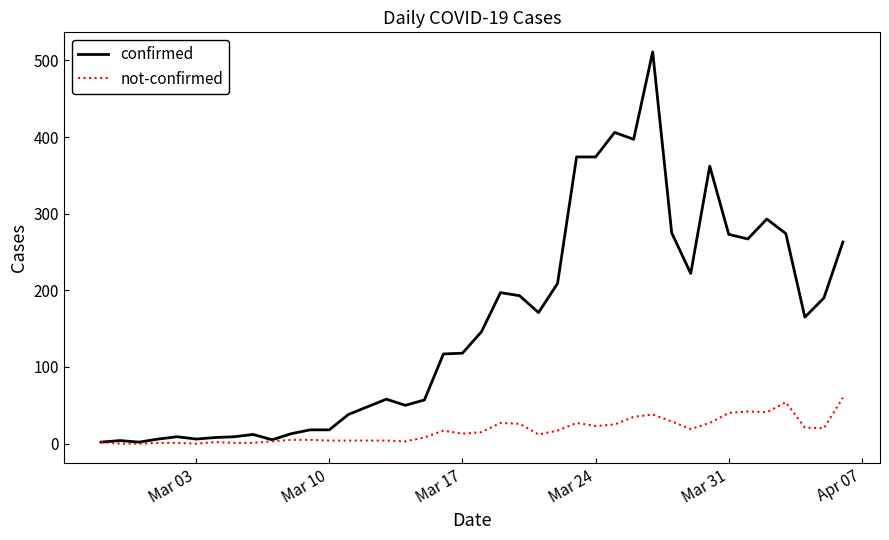

What is the minimum value for confirmed?

2